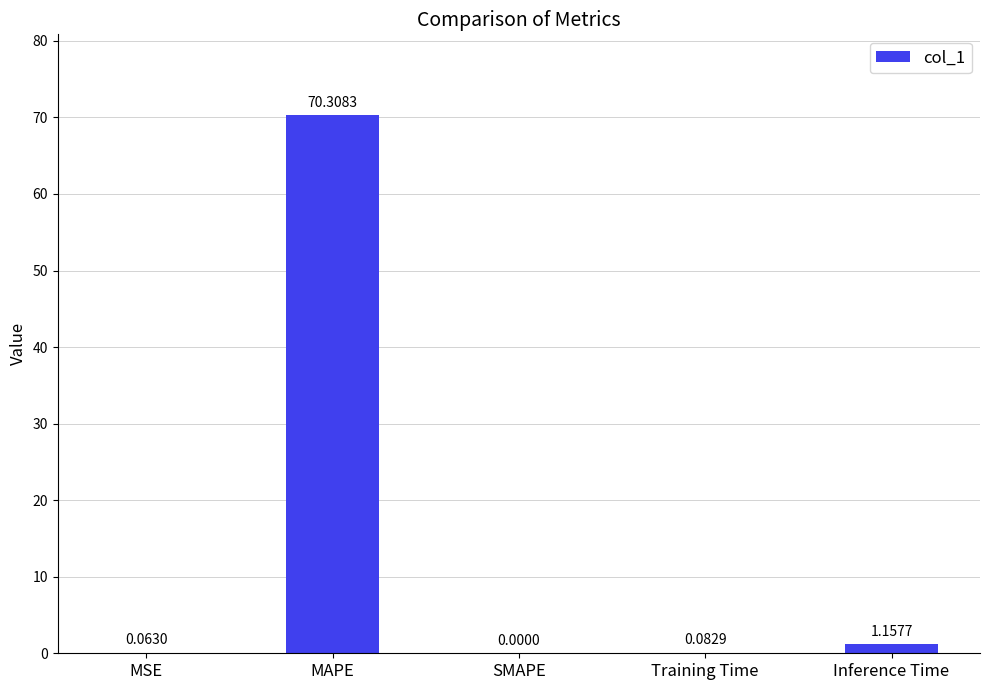

Which label corresponds to the largest value in the chart?

MAPE